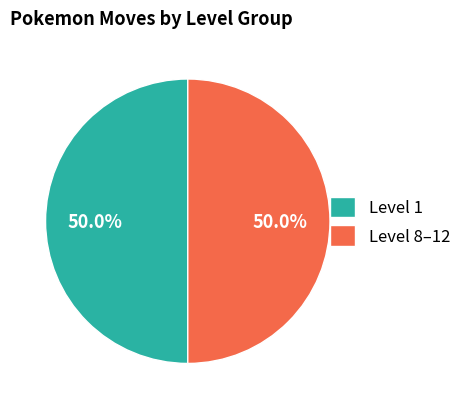

What is the total percentage of Level 1 and Level 8–12?

100.0%